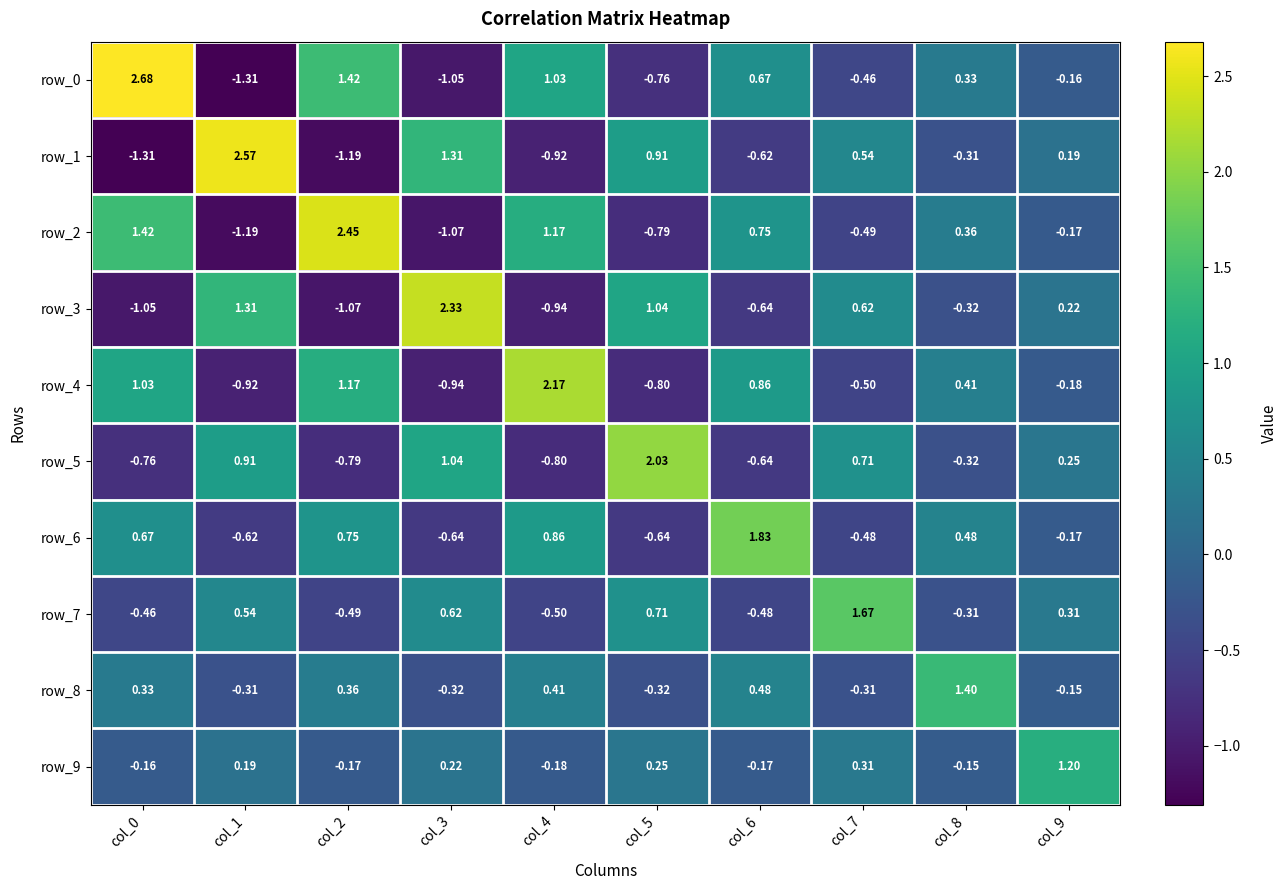

Is the value of row_4 at col_9 greater than the value of row_6 at col_6?

No